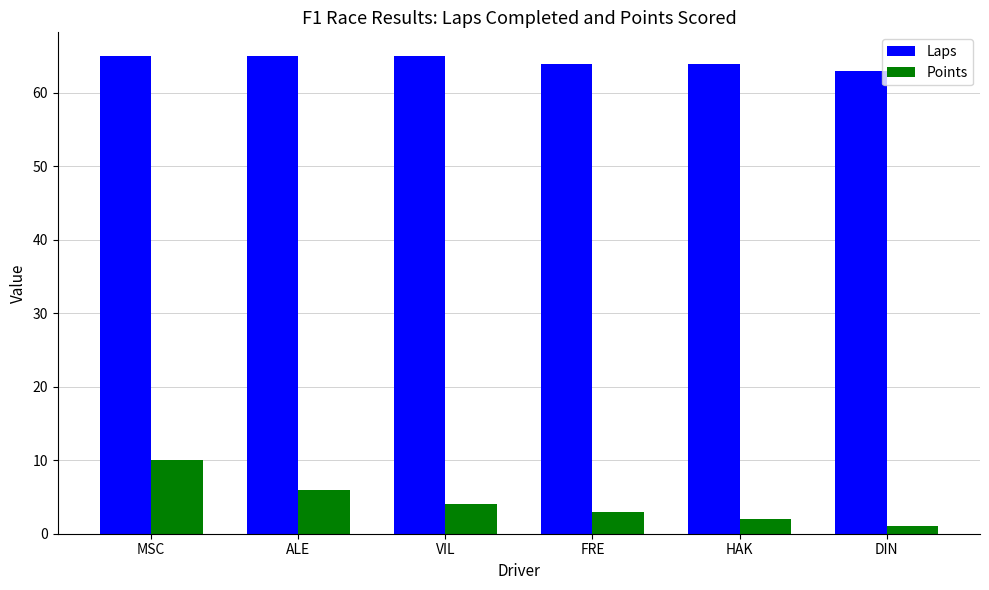

What is the difference between the highest and lowest values at FRE?

61